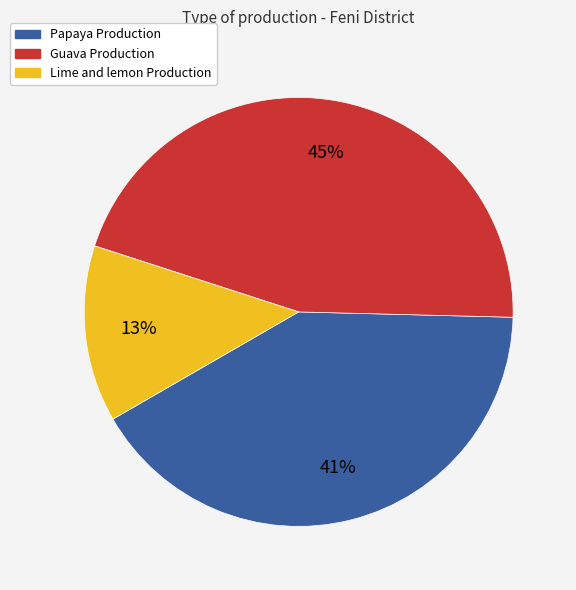

How many segments does this pie chart have?

3